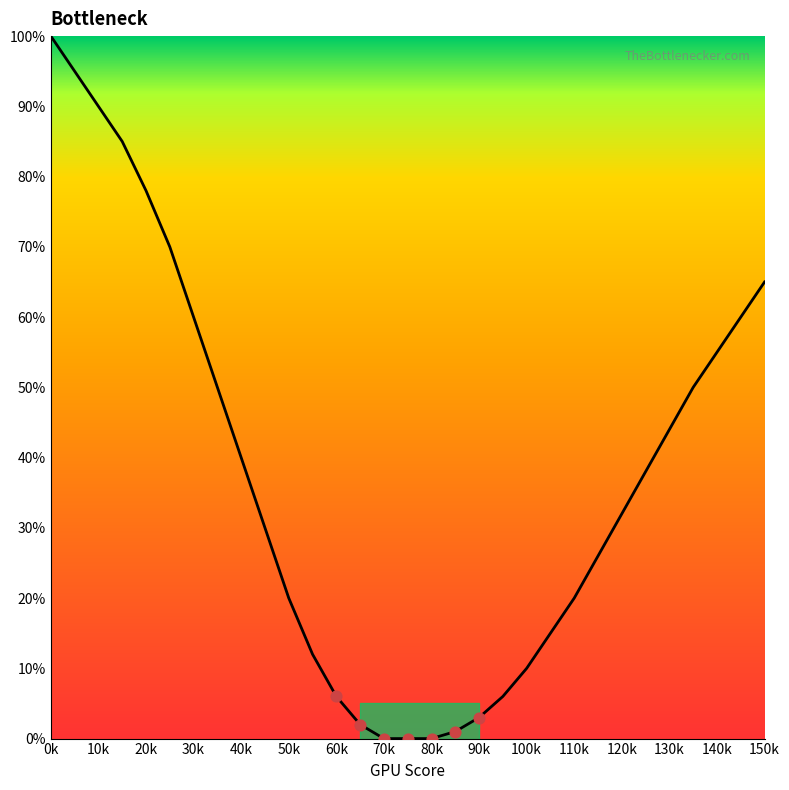

What is the difference between the maximum and minimum values?

100